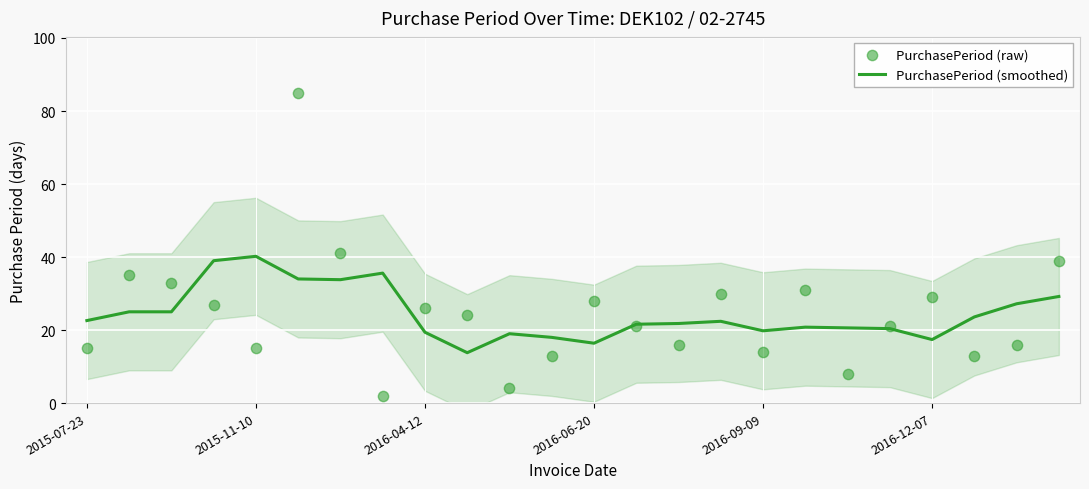

Which series contains the highest Y value?

PurchasePeriod (raw)